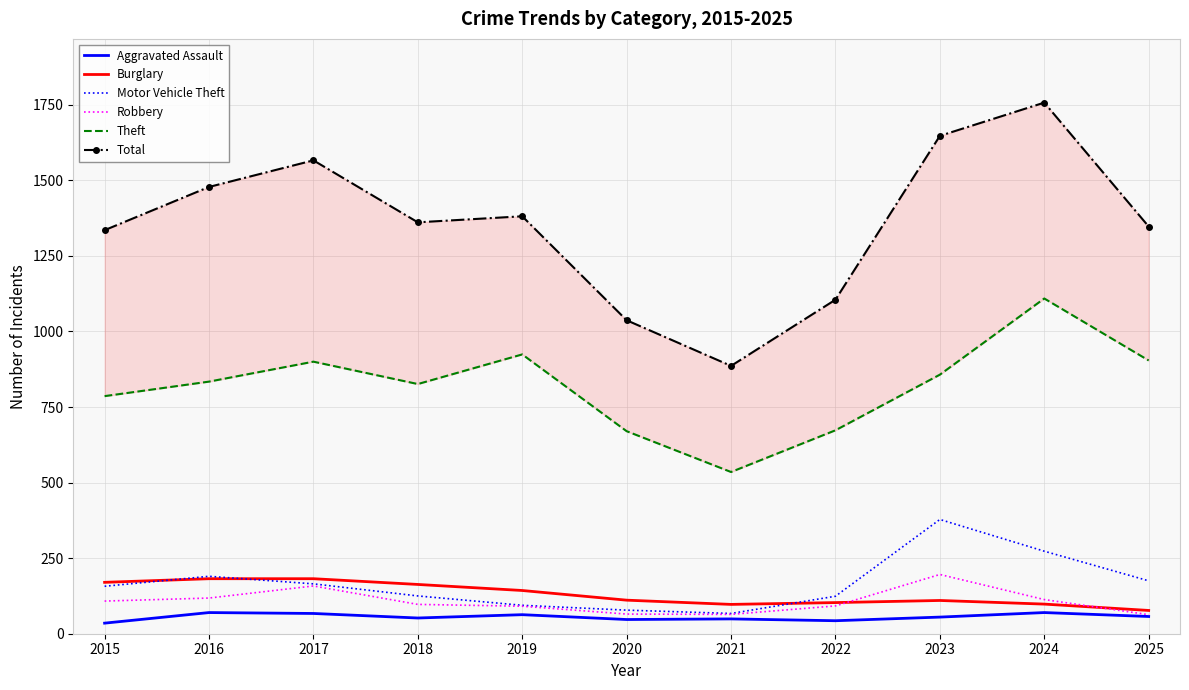

Where is the first local maximum for Burglary?

2023